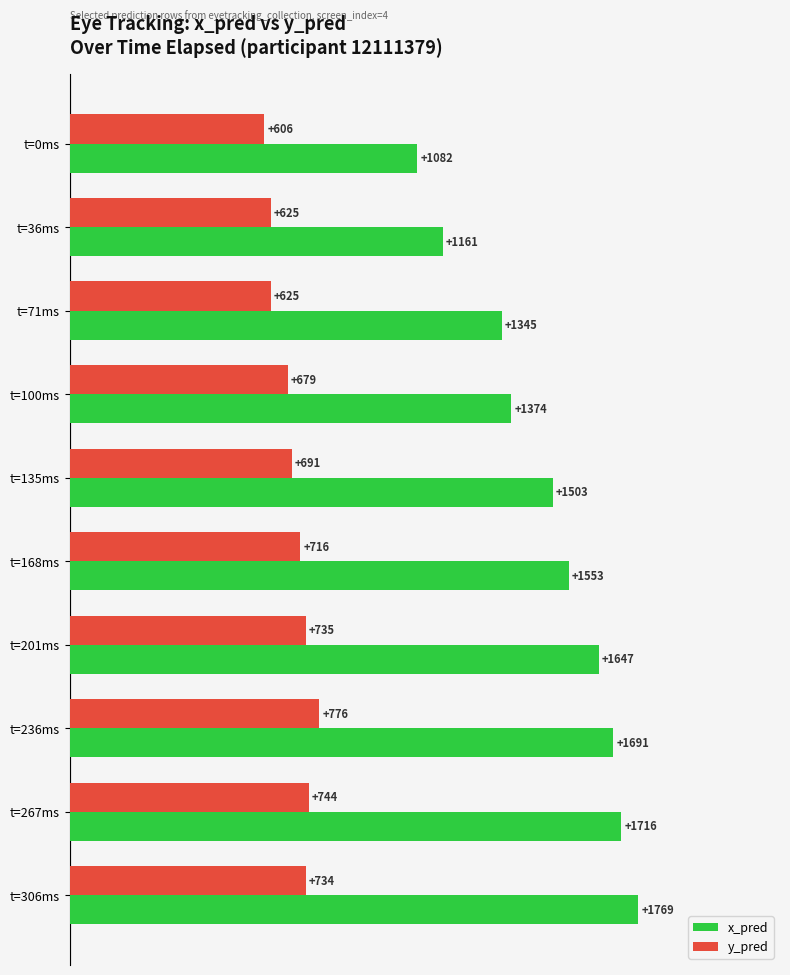

Rank the categories by x_pred value from lowest to highest.

t=0ms, t=36ms, t=71ms, t=100ms, t=135ms, t=168ms, t=201ms, t=236ms, t=267ms, t=306ms